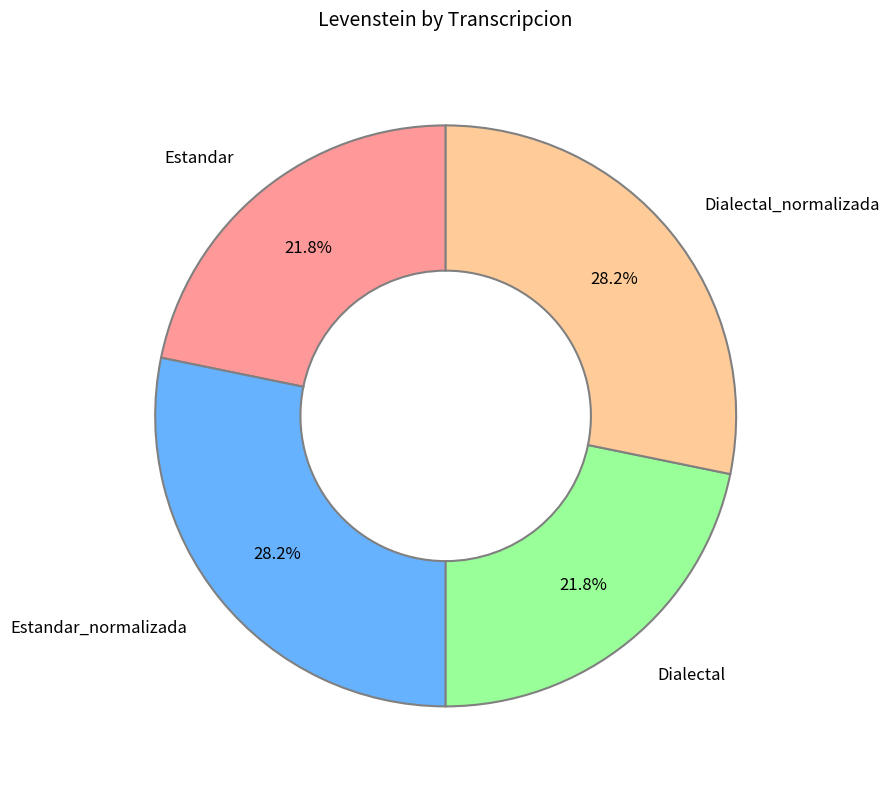

Does Estandar_normalizada account for over 50% of the chart?

No